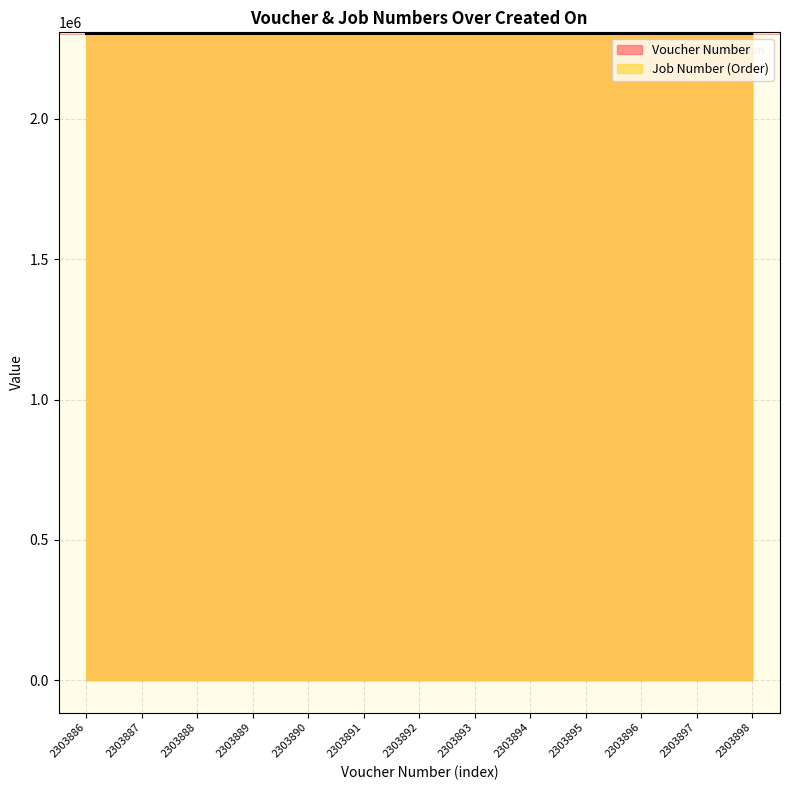

Does the chart display data point markers on the line(s)?

No